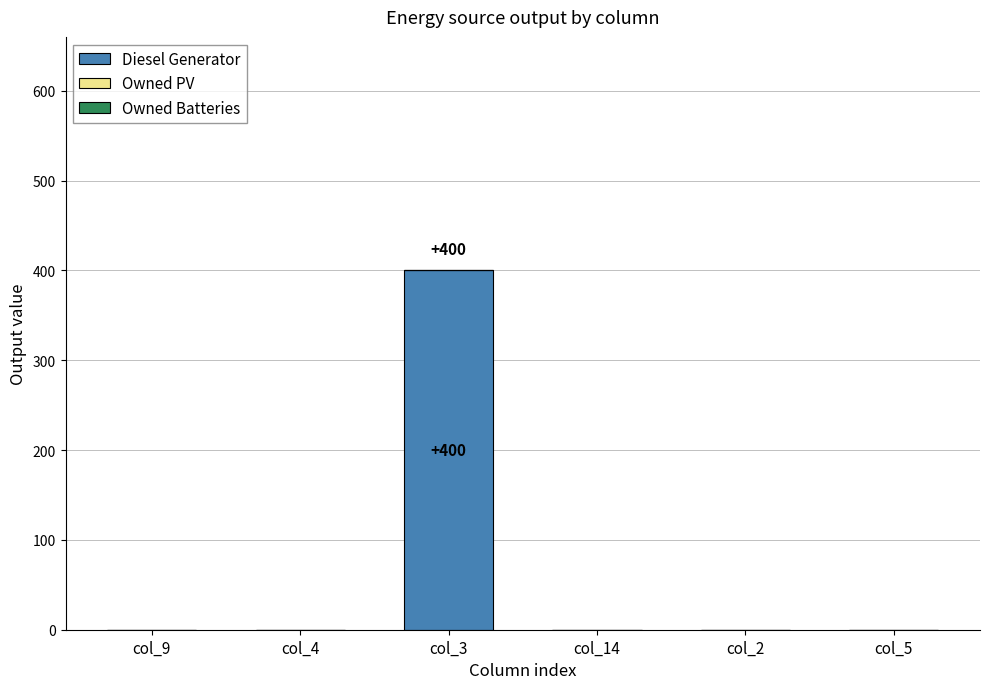

Are the bars horizontal?

No